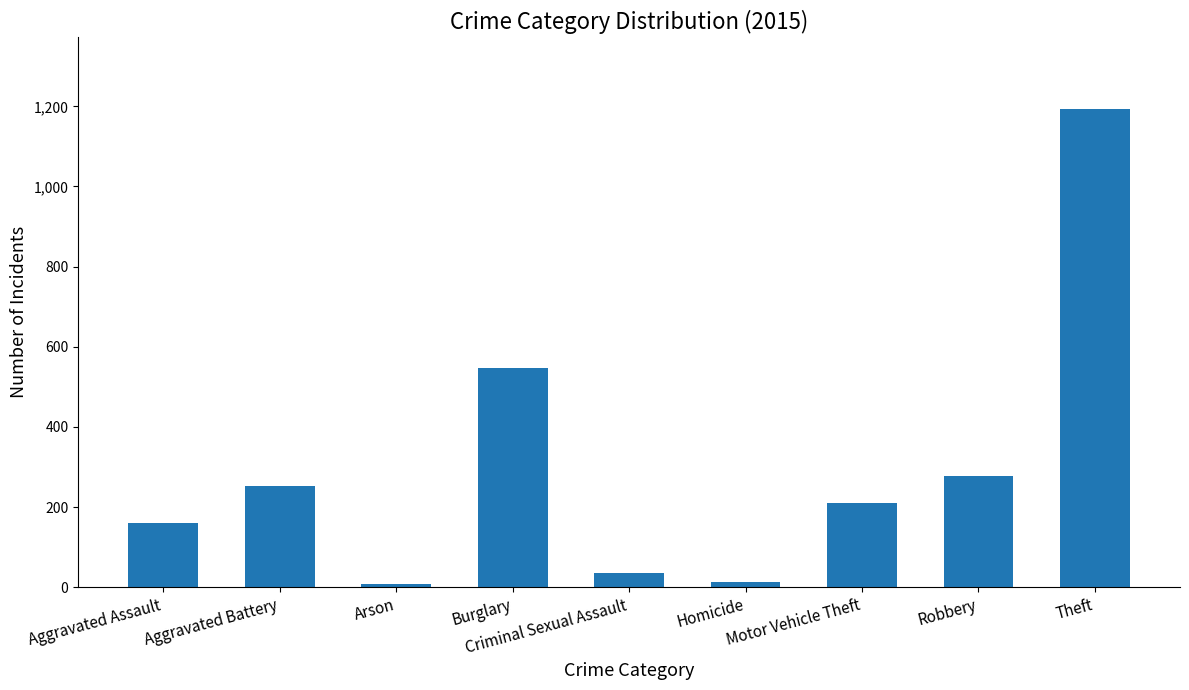

What is the greatest value displayed?

1193